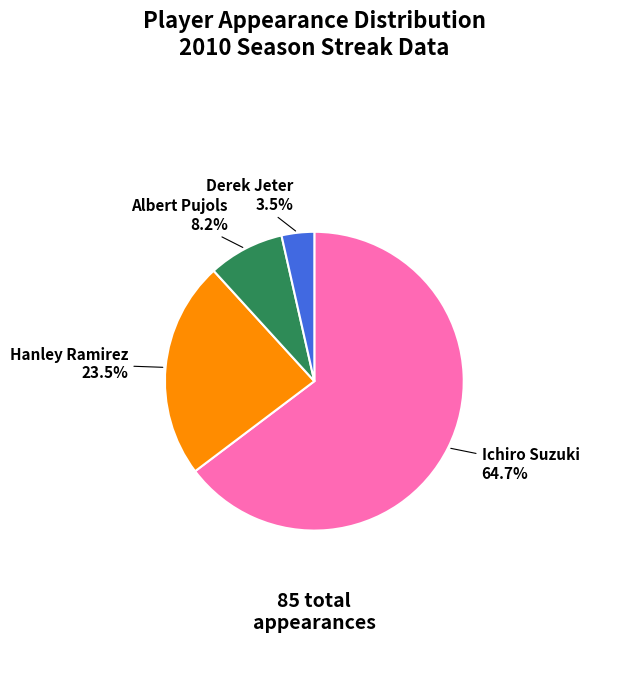

Which category has the smallest portion of the pie?

Derek Jeter